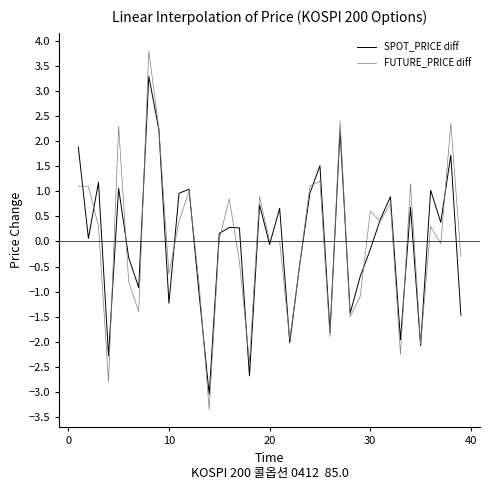

Which series has the largest range (max minus min)?

FUTURE_PRICE diff